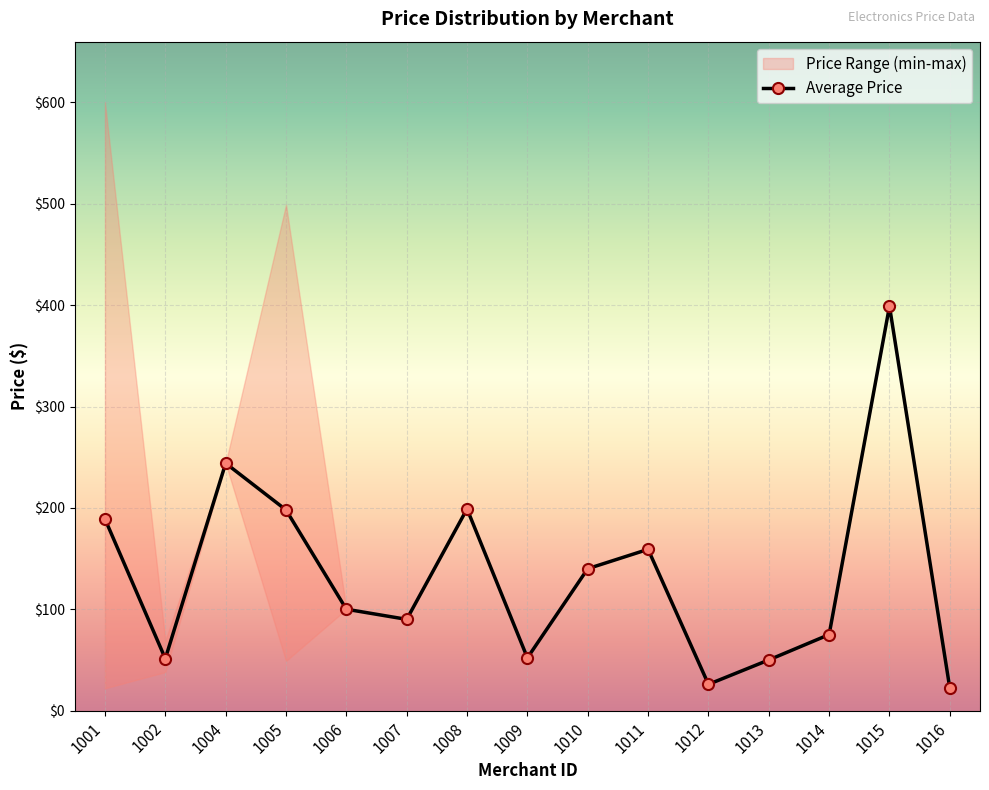

Does the chart display data point markers on the line(s)?

Yes